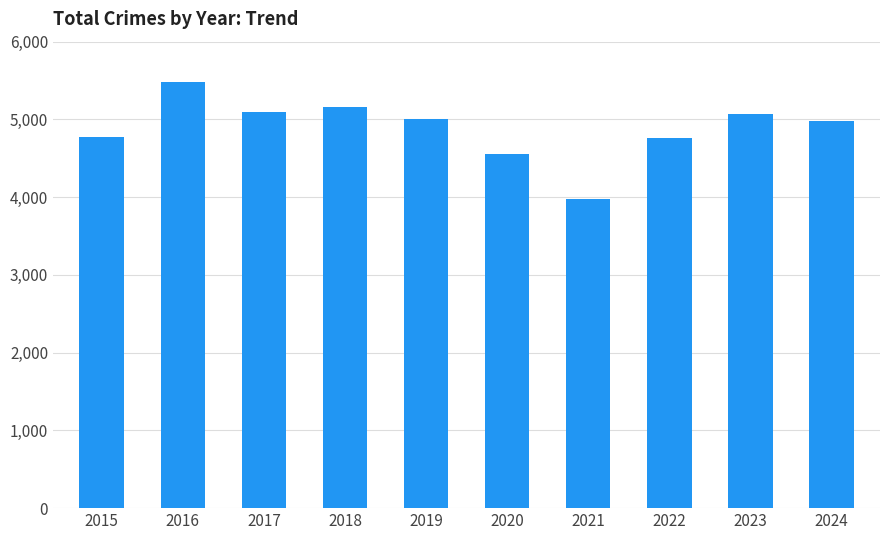

What is the minimum value shown in the chart?

3971